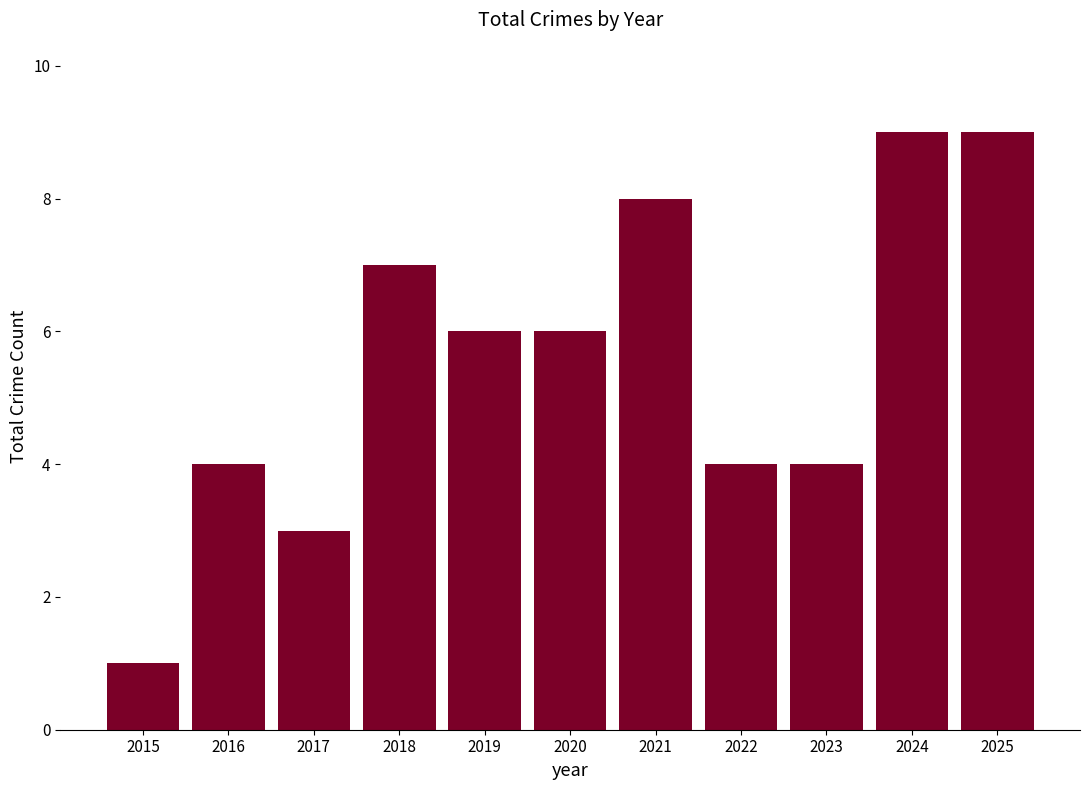

Approximately how many times larger is the value at 2016 compared to 2015?

4.0